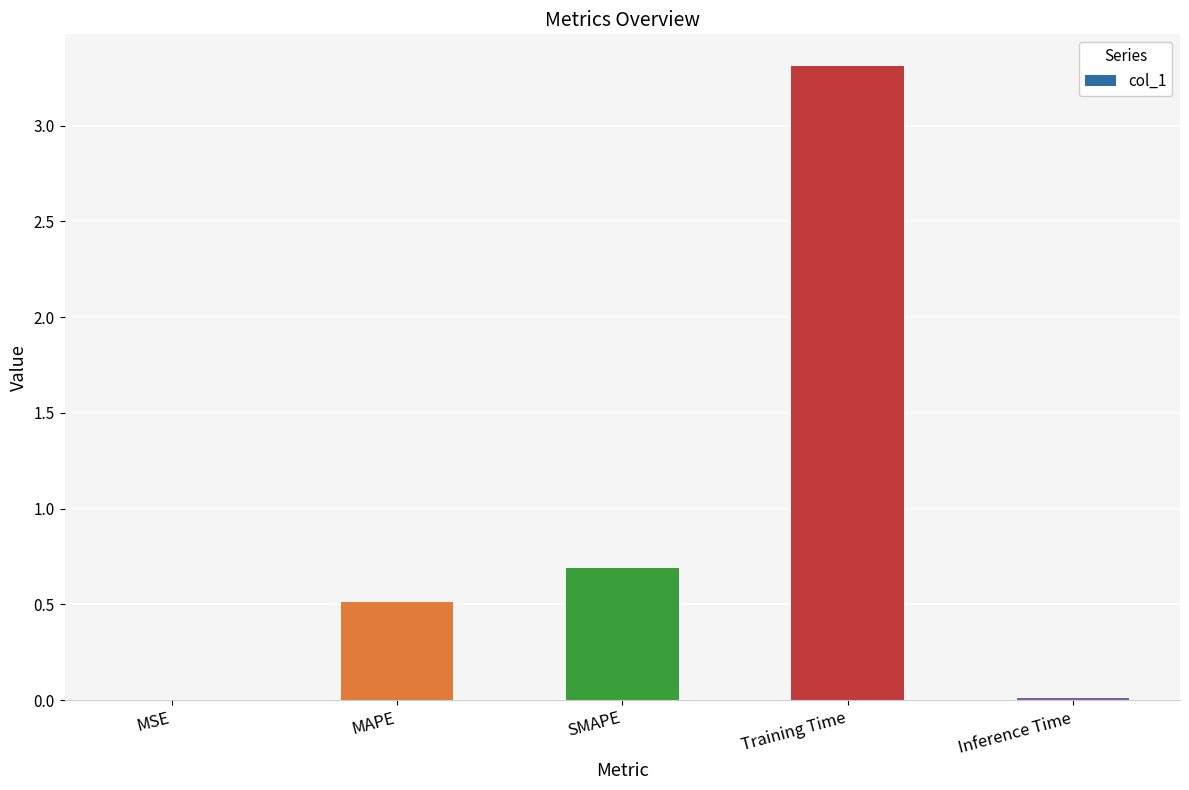

Which has a higher value, Training Time or SMAPE?

Training Time